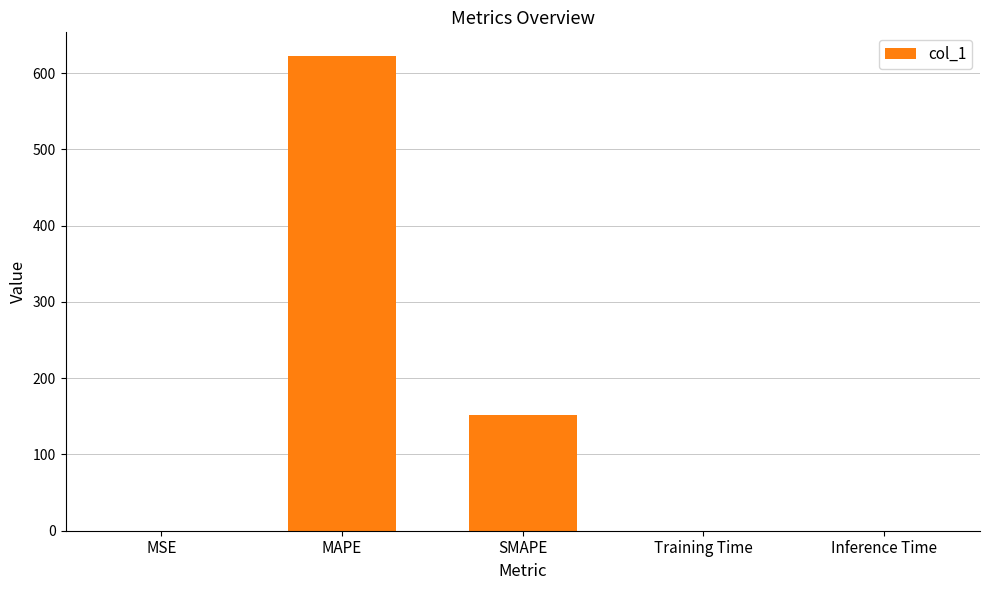

What is the greatest value displayed?

622.3